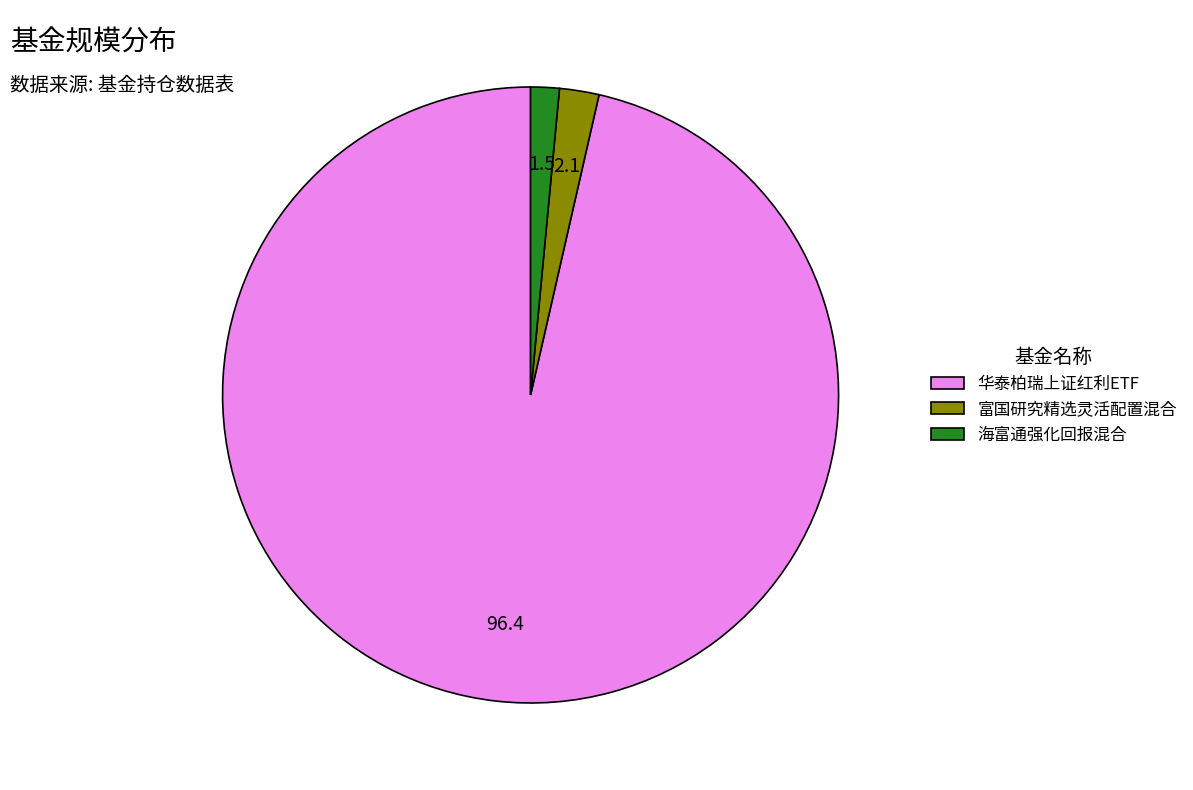

Which slice is the smallest?

海富通强化回报混合